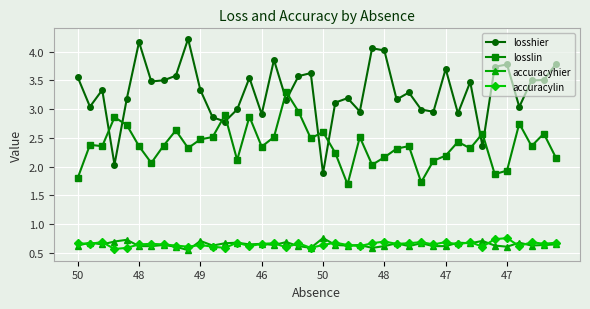

What is the value of the accuracylin point at the 19th from the left?

0.7